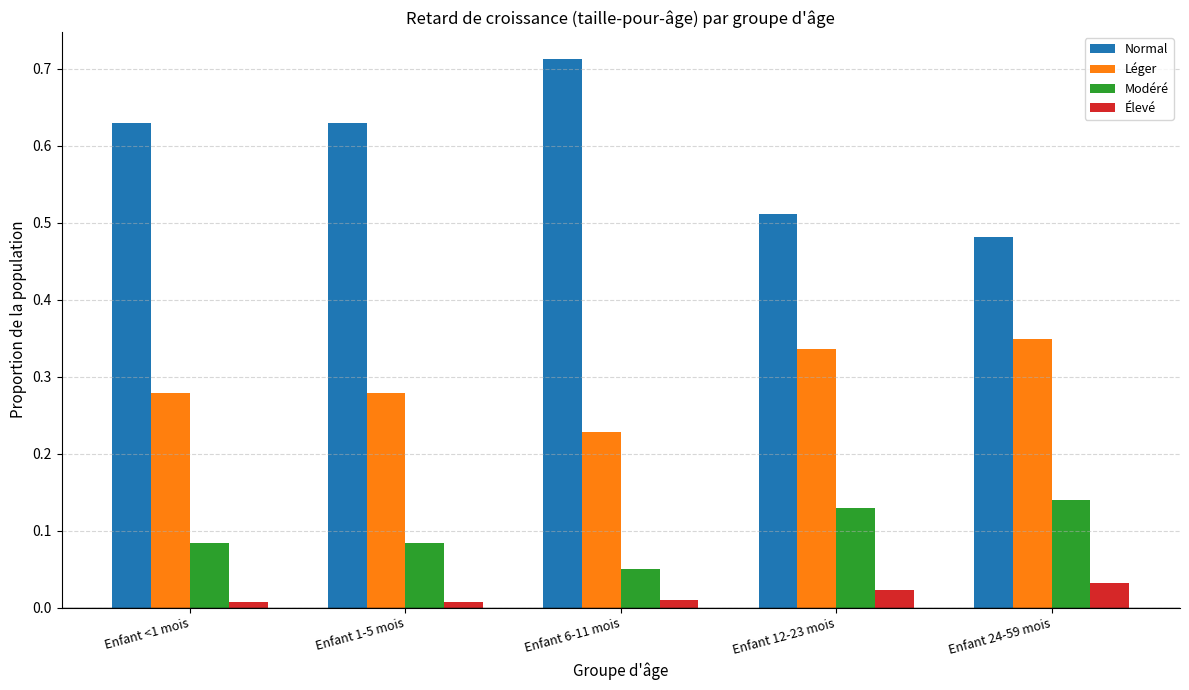

What is the sum of all Léger values?

1.5